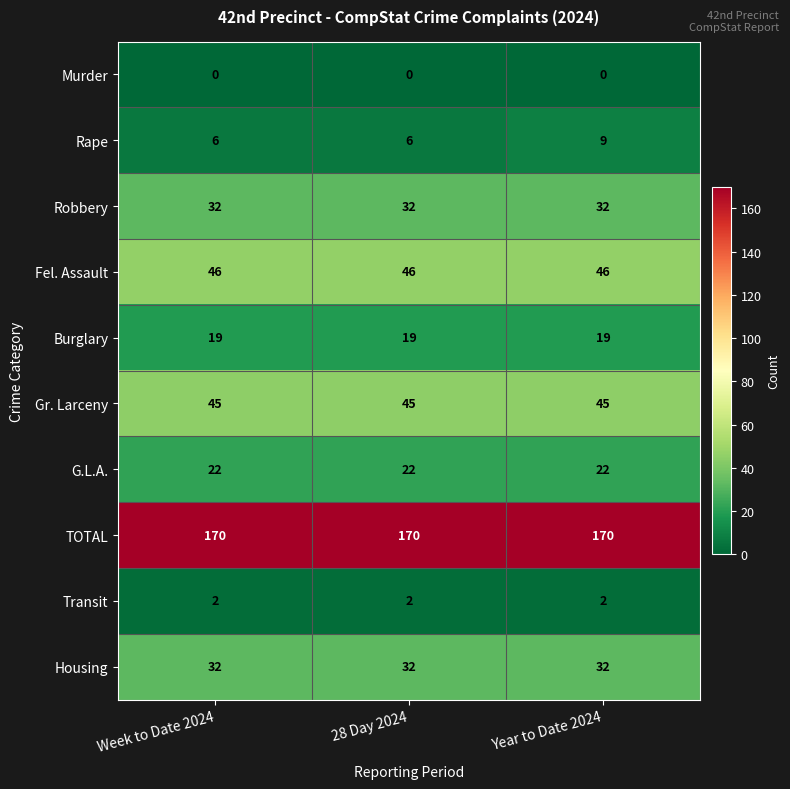

What is the sum of all G.L.A. values?

66